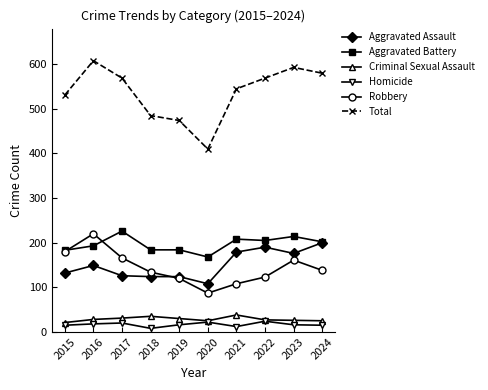

Which series has the widest spread of values?

Total